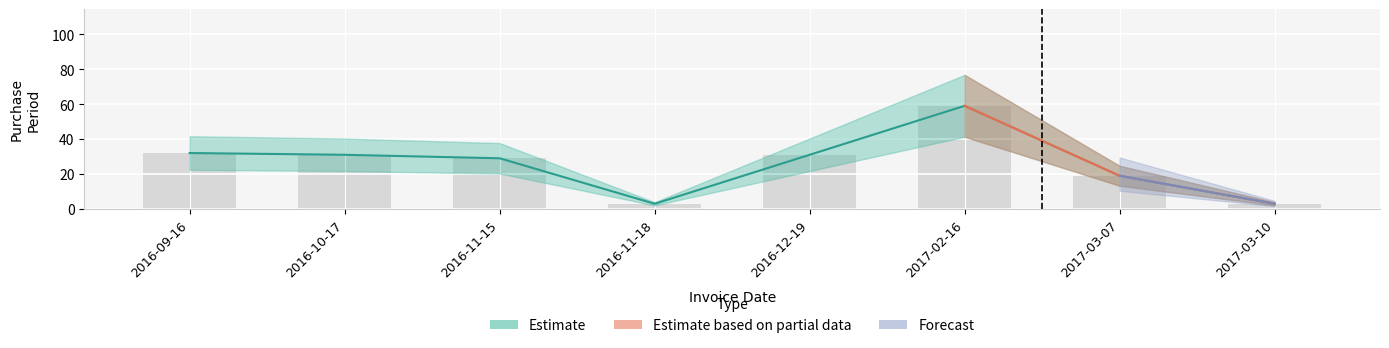

What is the value of the 2nd bar from the left?

31